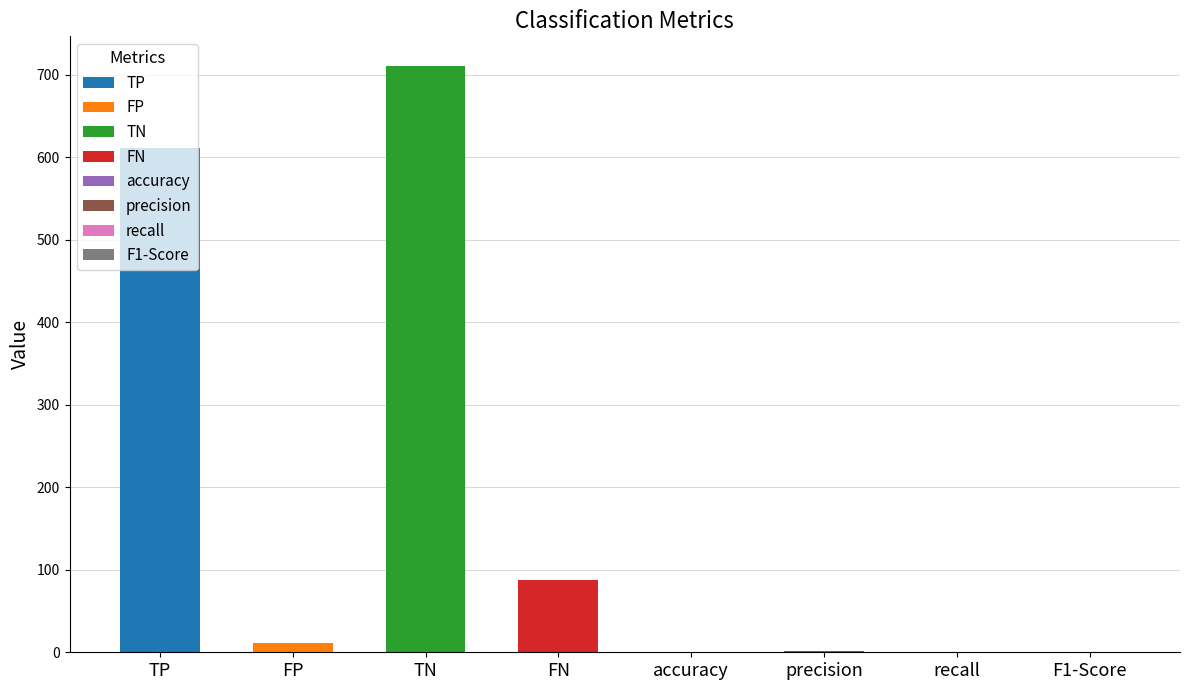

Which has a higher value, FN or precision?

FN